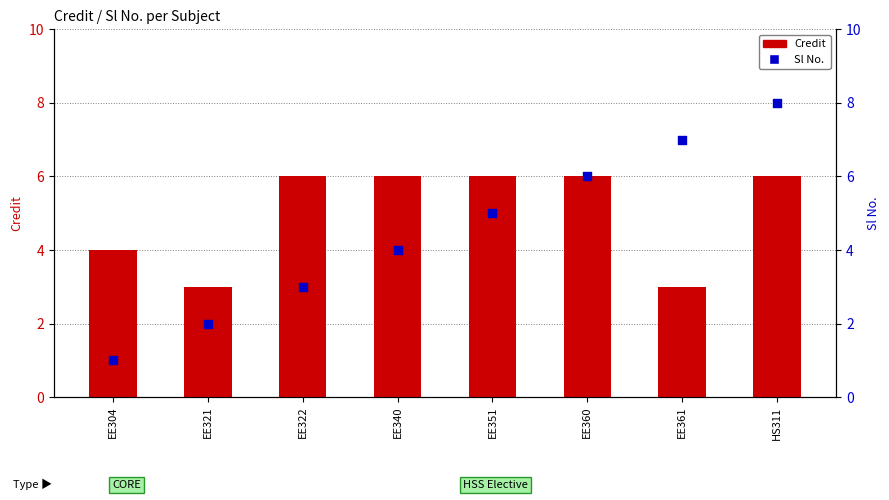

Which series contains the highest Y value?

Sl No.